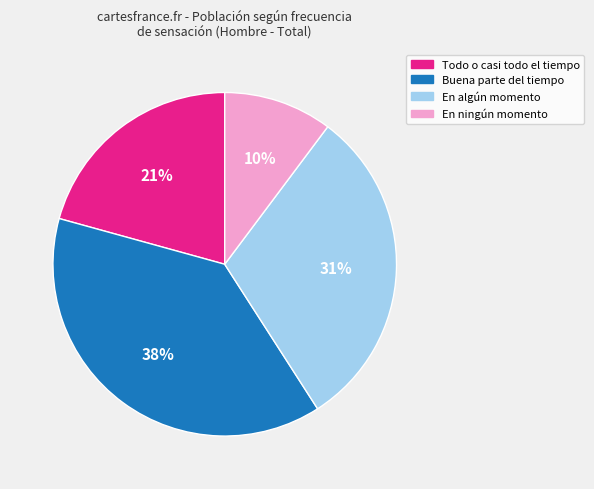

Does any single category account for the majority?

No